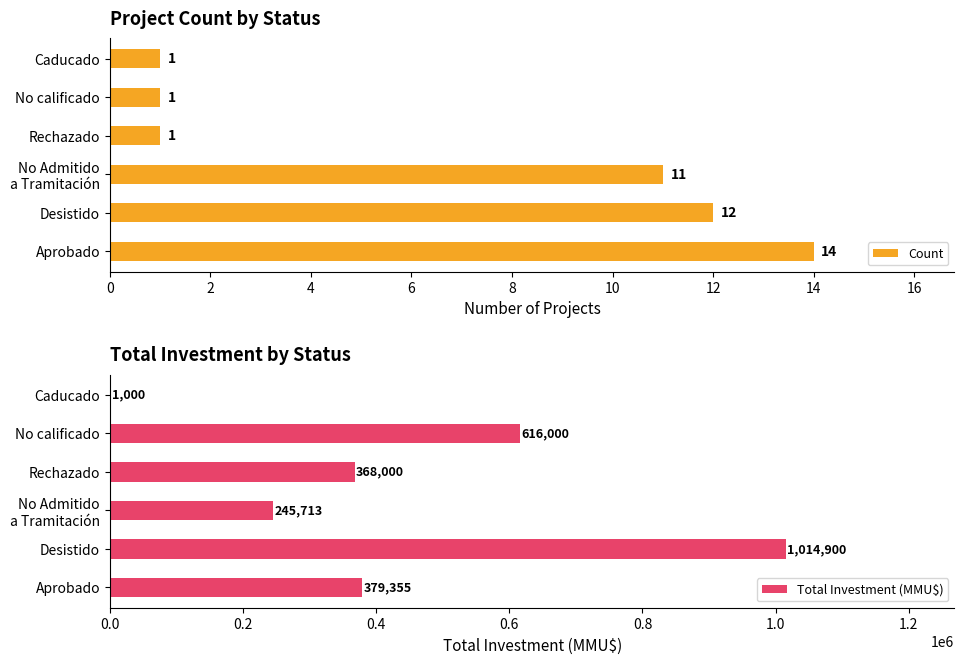

Is it true that Count equals 1 at Rechazado?

True